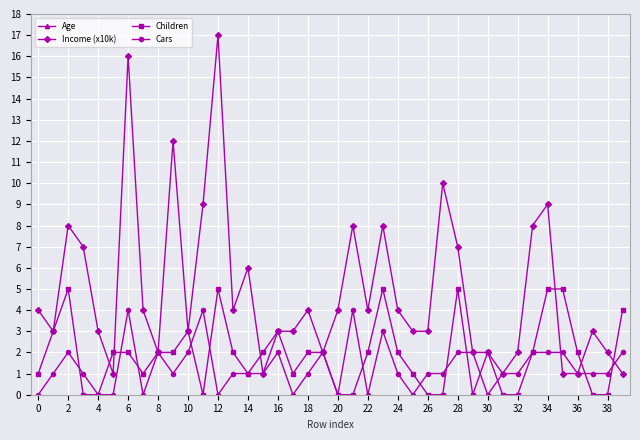

Is it true that Cars equals 0 at 30?

True